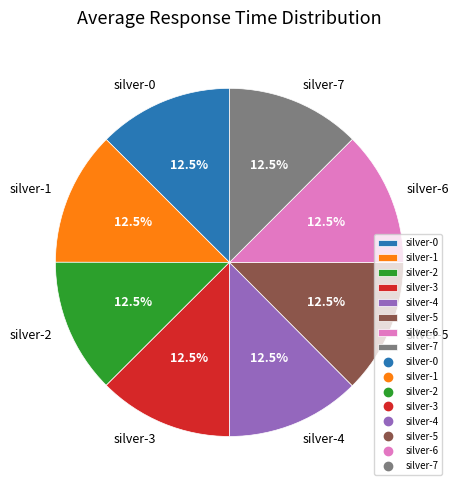

What is the total percentage of silver-7 and silver-0?

25.0%